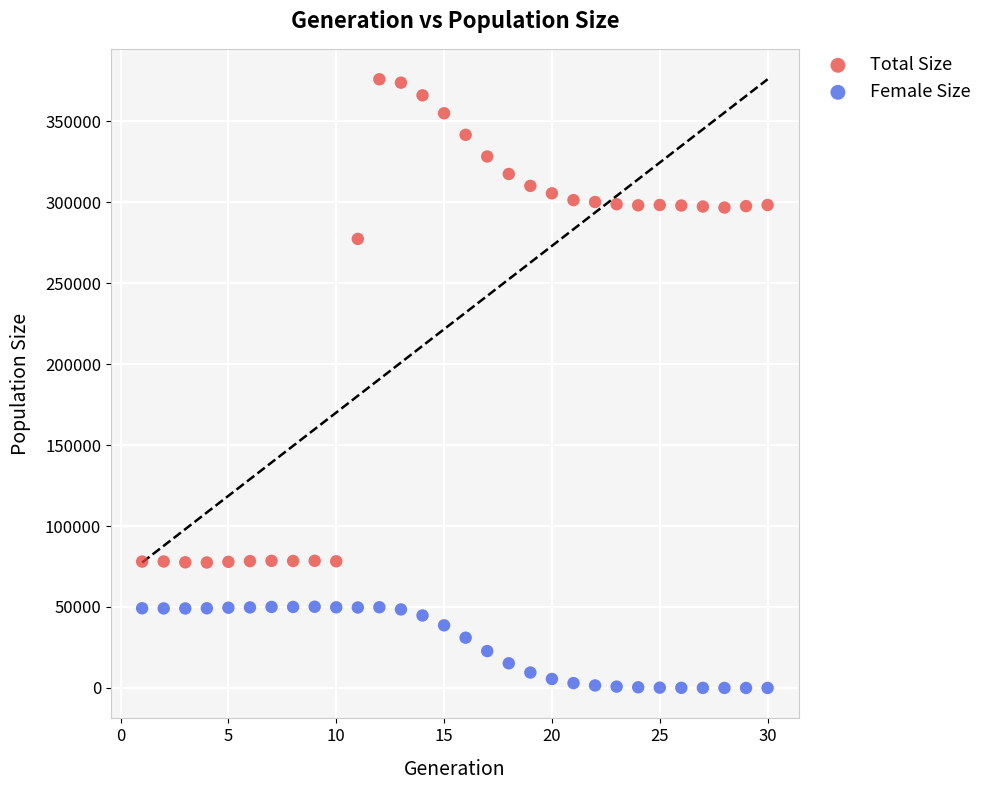

Which series has the largest Y range (max minus min)?

Total Size